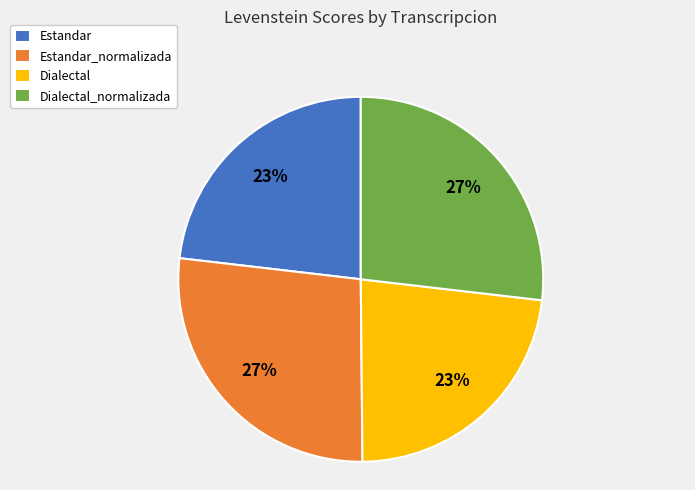

How many slices are in this pie chart?

4